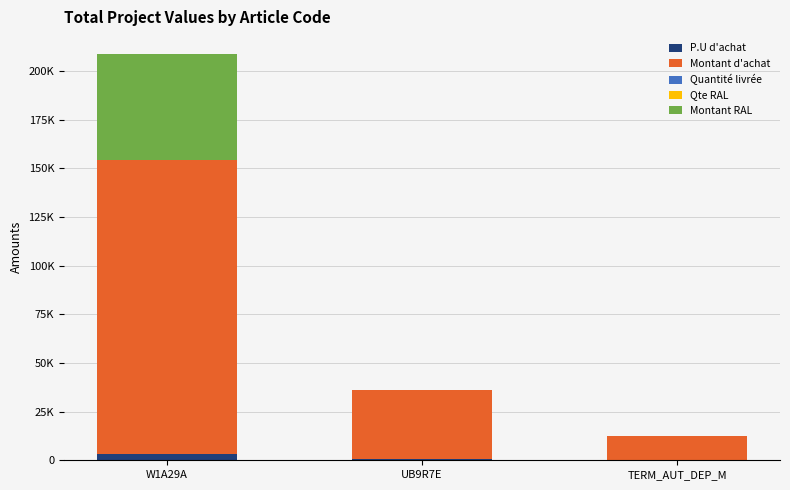

What is the label of the 1st bar from the right?

TERM_AUT_DEP_M